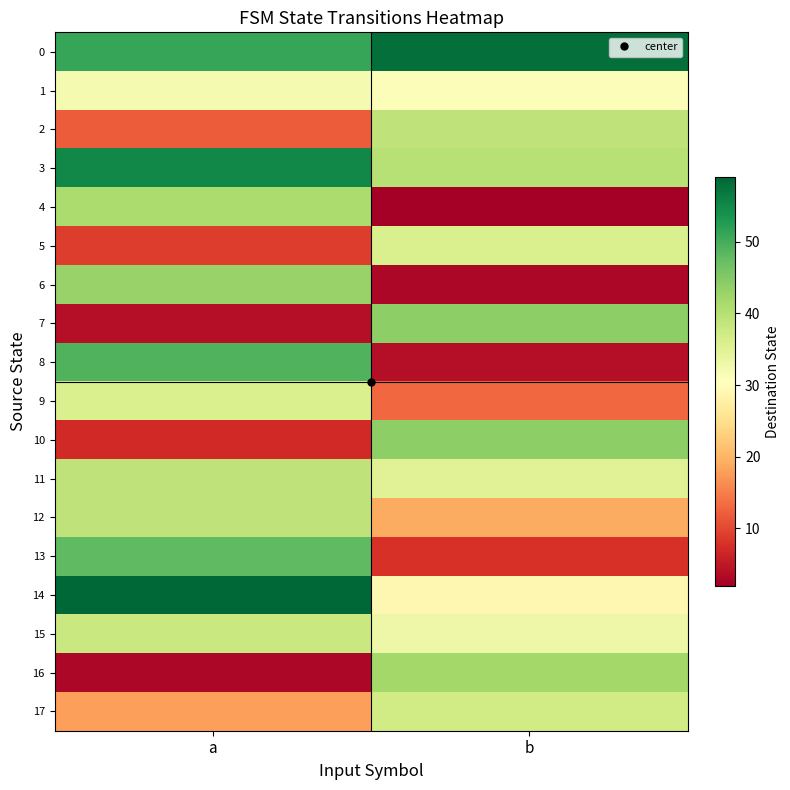

How many distinct data groups are displayed?

18